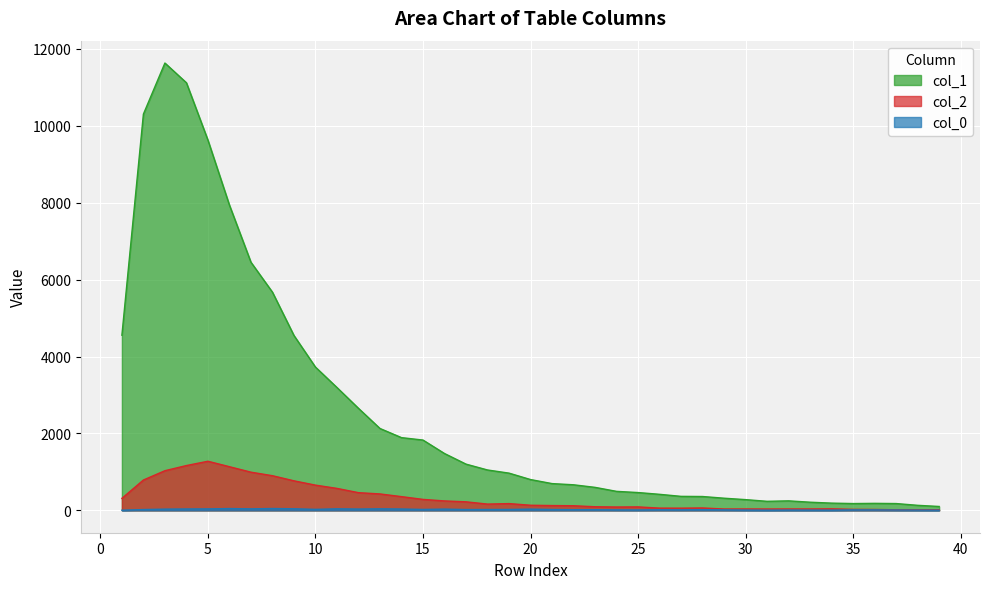

The value of col_1 at 38 is 131. True or false?

True